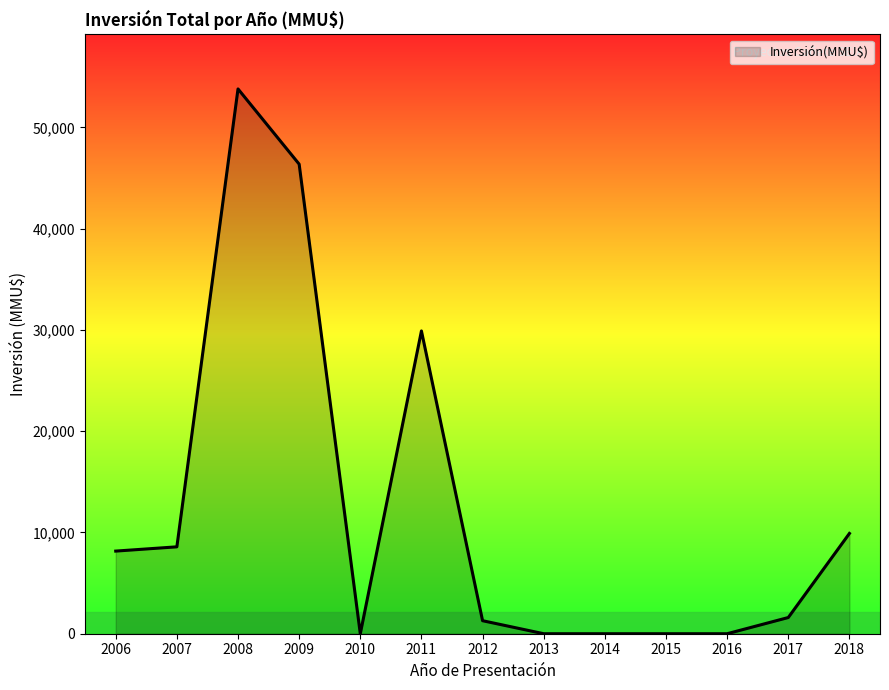

What is the change in value from 2014 to 2017?

+1600